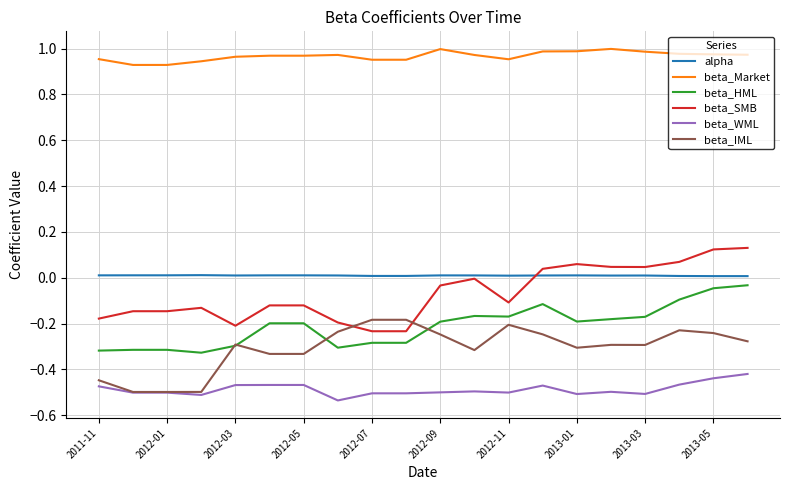

Which series has the largest total across all categories?

beta_Market